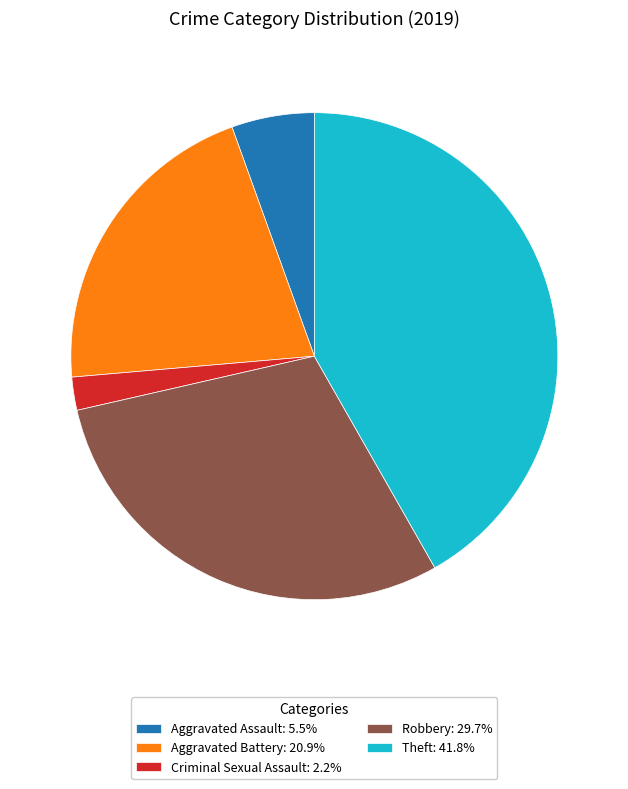

Approximately how many times larger is the value at Robbery: 29.7% compared to Aggravated Assault: 5.5%?

5.4